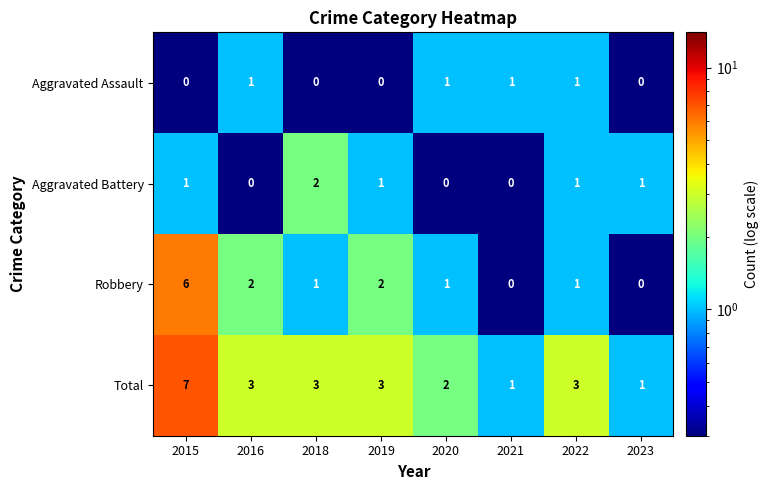

What is the total value across all series at 2018?

6